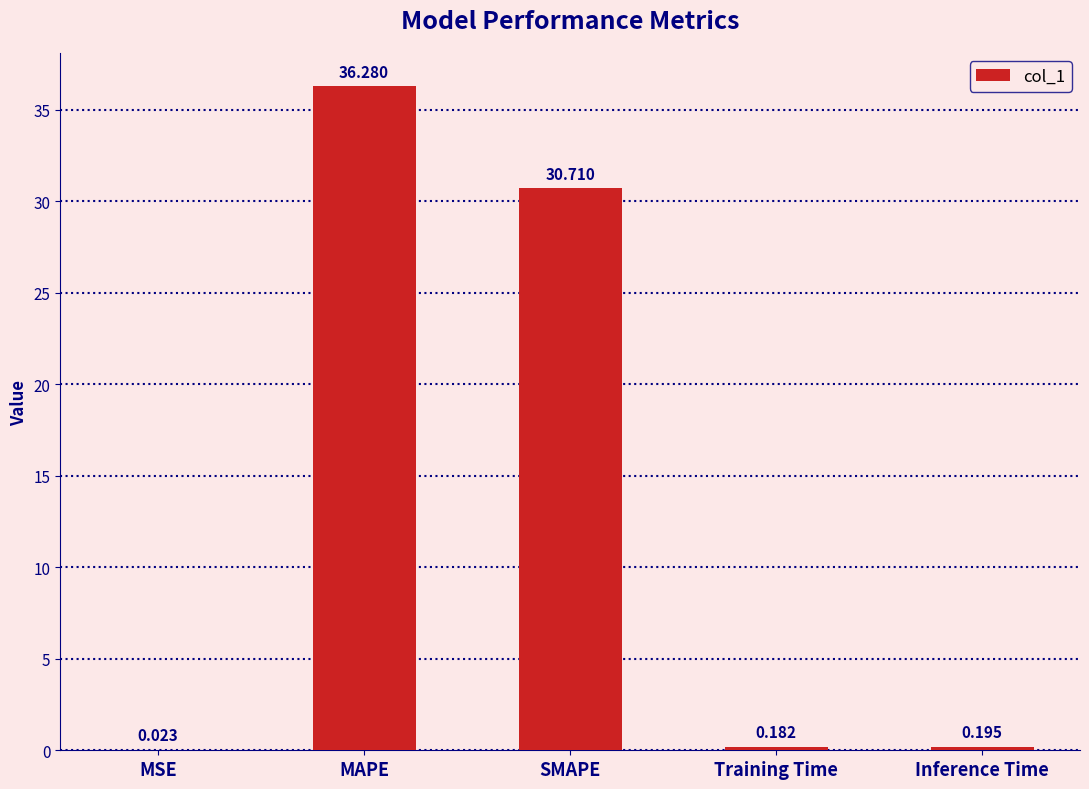

Which has a higher value, MAPE or MSE?

MAPE